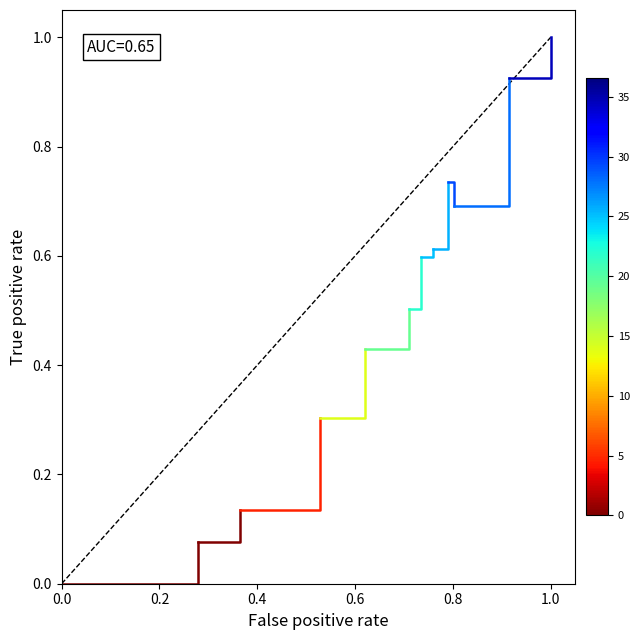

The chart shows a value of 0.0 at 0.0. True or false?

True